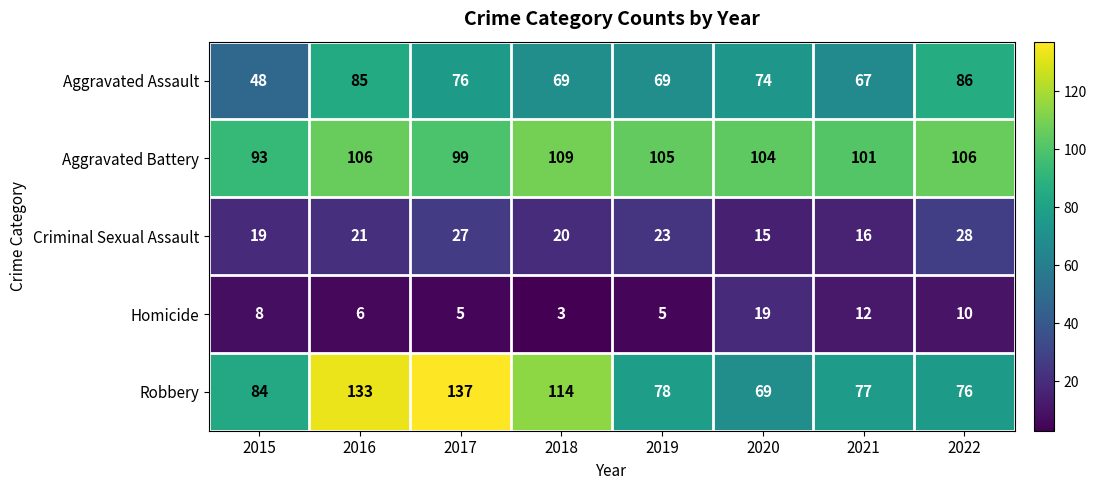

True or false: Aggravated Assault has a value of 74 at 2020.

True